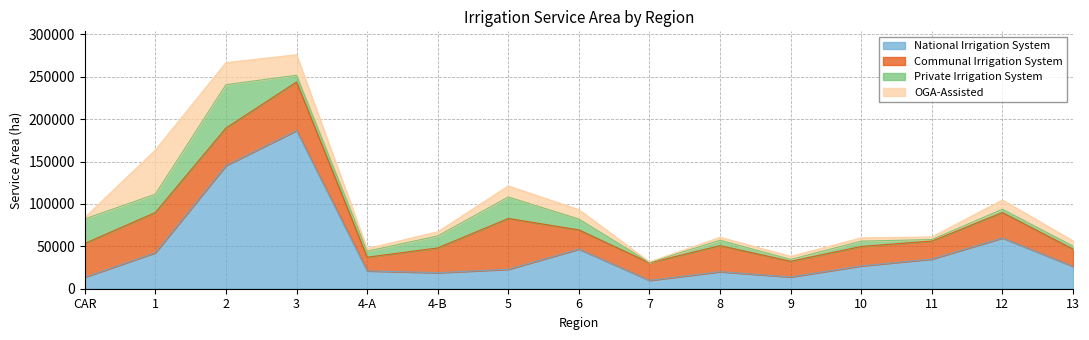

What is the label of the 6th point from the right?

8